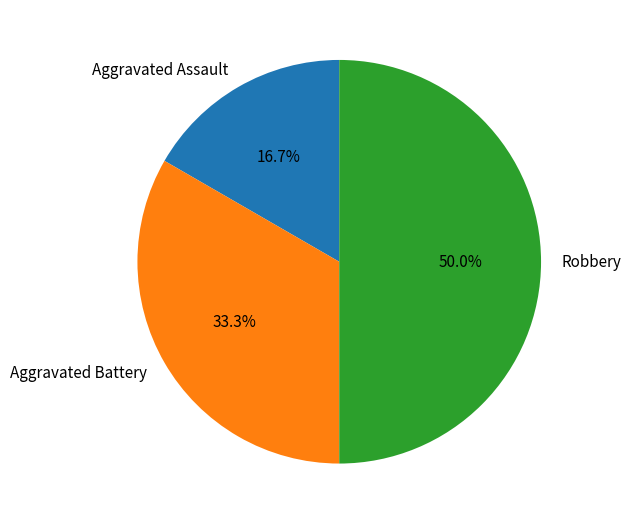

Which slice is the largest?

Robbery